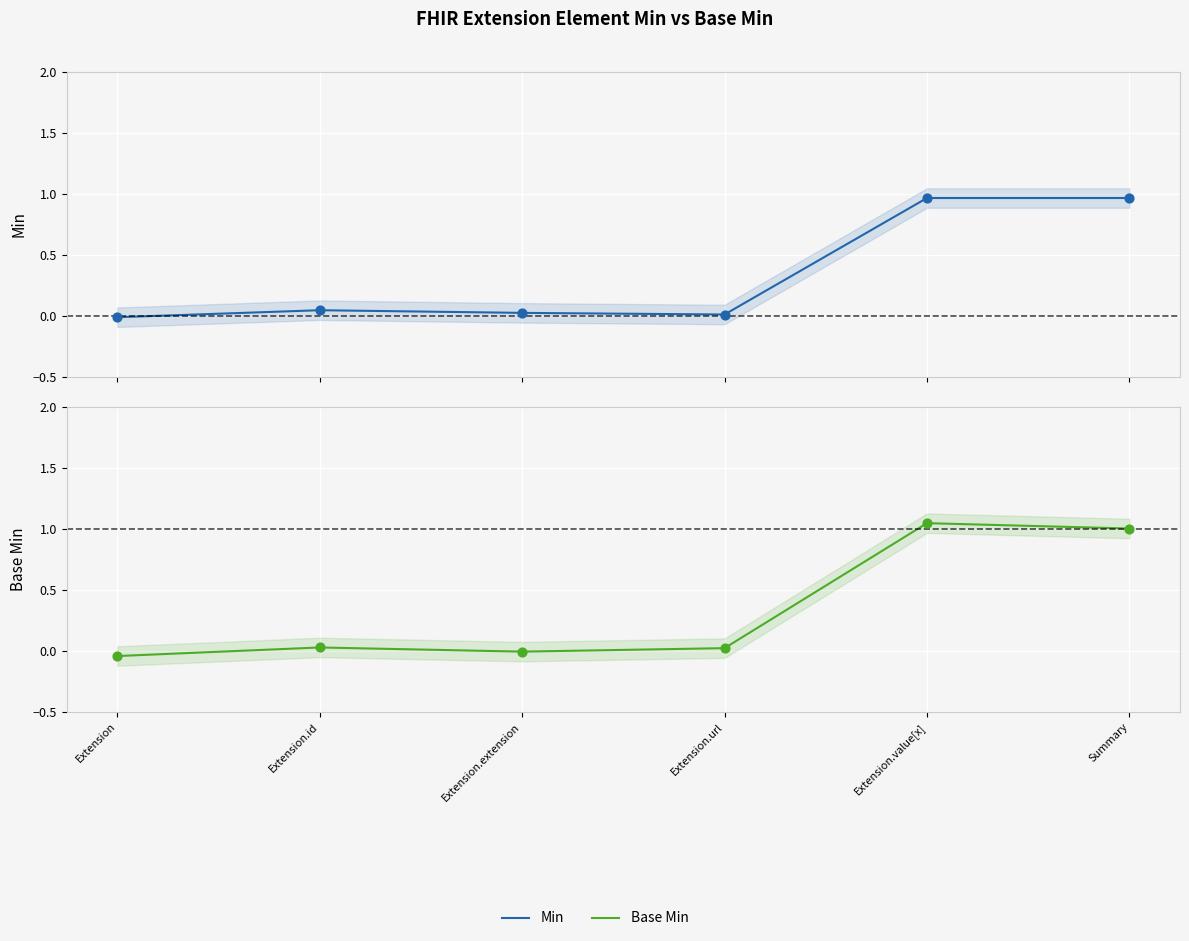

Is the value of Base Min at Extension.value[x] greater than the value of Min at Extension?

Yes